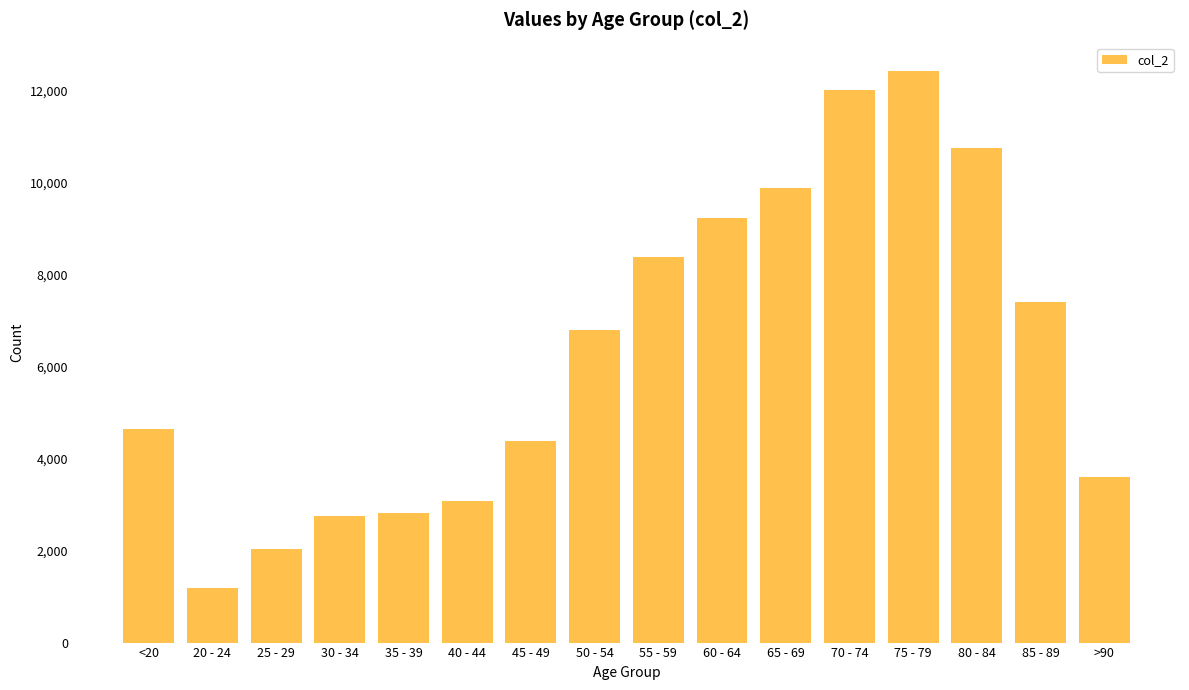

What is the change in value from 30 - 34 to 80 - 84?

+7999